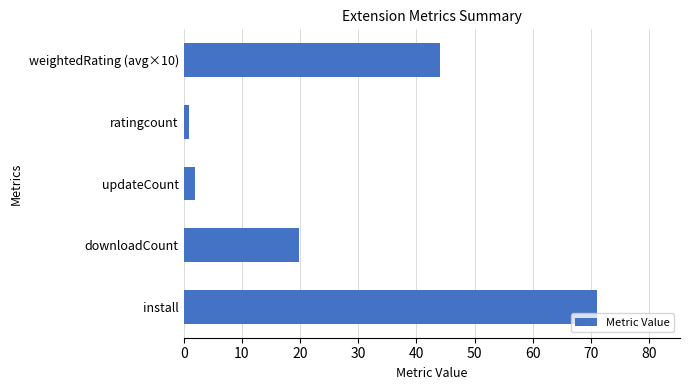

Reading bottom to top, list all the values displayed in this chart.

install=71.1	downloadCount=19.9	updateCount=2.0	ratingcount=1.0	weightedRating (avg×10)=44.0